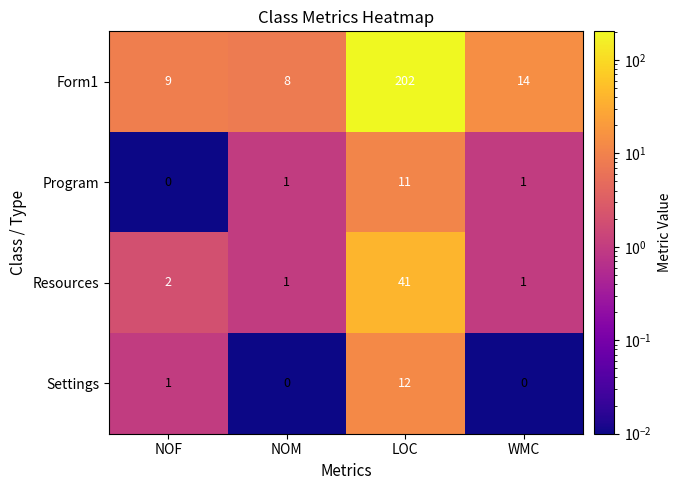

List the labels in order of Form1 value, smallest first.

NOM, NOF, WMC, LOC